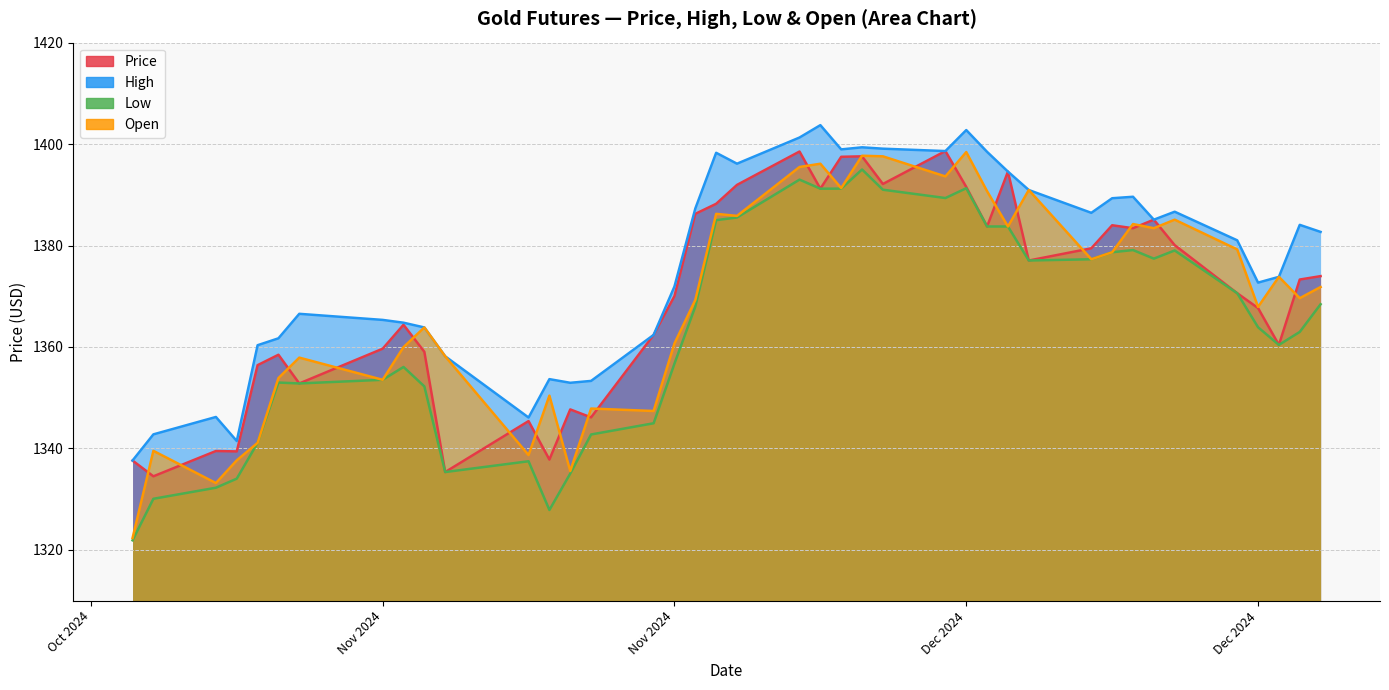

How many interior local peaks does the Low series have?

8